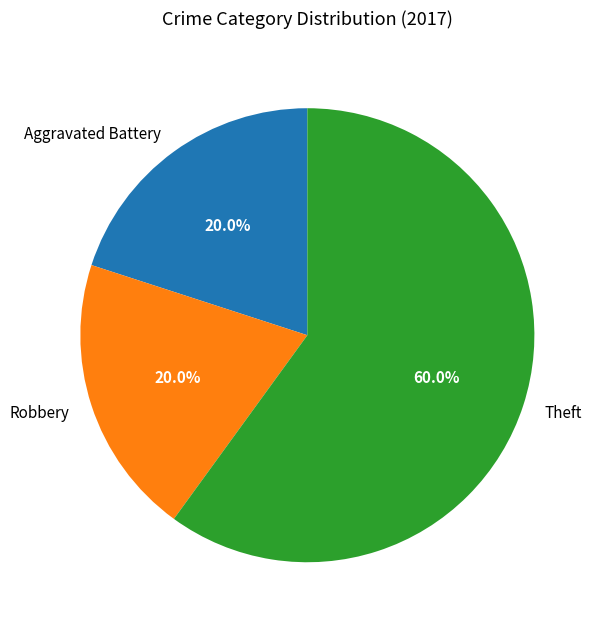

How many slices are in this pie chart?

3